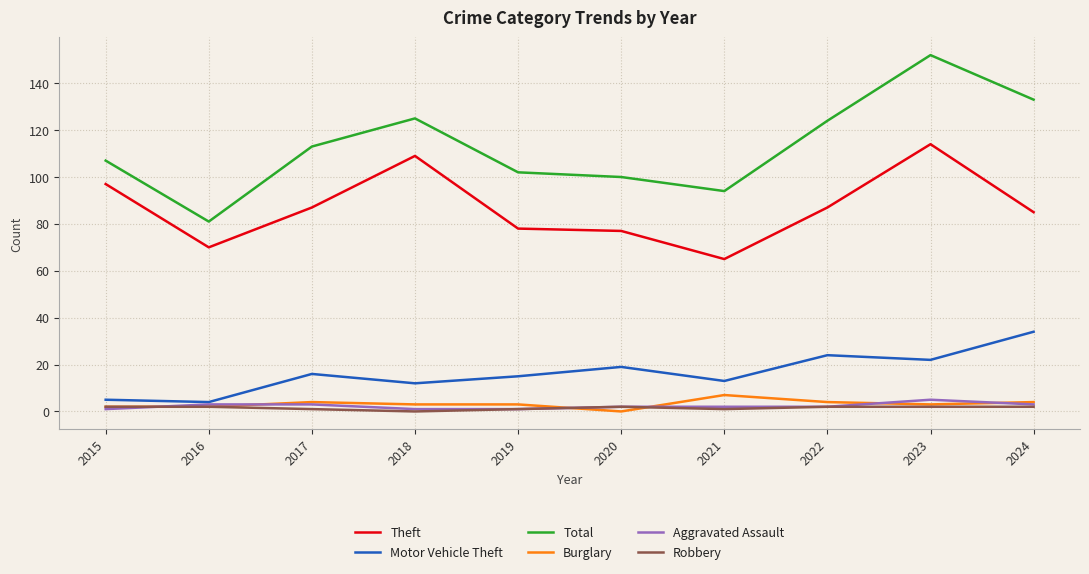

Reading left to right, transcribe all the data shown in this chart.

Theft: 2015=97	2016=70	2017=87	2018=109	2019=78	2020=77	2021=65	2022=87	2023=114	2024=85
Motor Vehicle Theft: 2015=5	2016=4	2017=16	2018=12	2019=15	2020=19	2021=13	2022=24	2023=22	2024=34
Total: 2015=107	2016=81	2017=113	2018=125	2019=102	2020=100	2021=94	2022=124	2023=152	2024=133
Burglary: 2015=2	2016=2	2017=4	2018=3	2019=3	2020=0	2021=7	2022=4	2023=3	2024=4
Aggravated Assault: 2015=1	2016=3	2017=3	2018=1	2019=1	2020=2	2021=2	2022=2	2023=5	2024=3
Robbery: 2015=2	2016=2	2017=1	2018=0	2019=1	2020=2	2021=1	2022=2	2023=2	2024=2